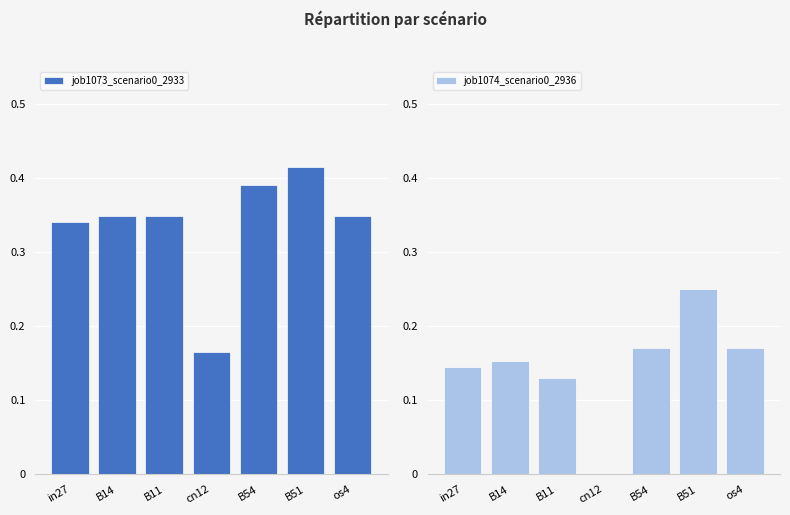

Count the number of data series in this chart.

2